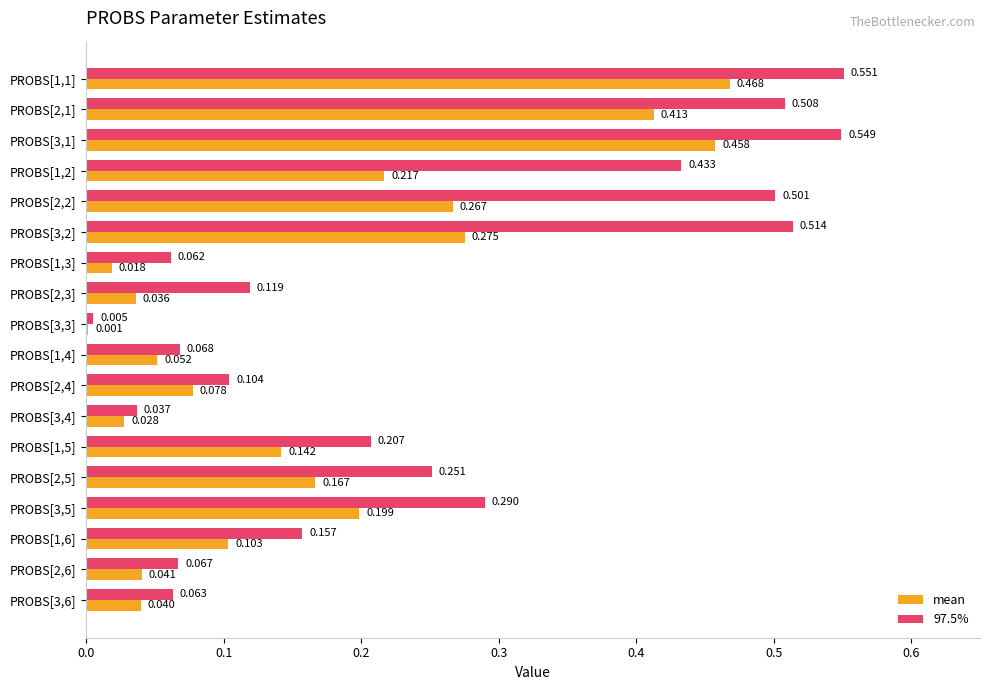

Which series changed the most between PROBS[2,1] and PROBS[2,2]?

mean